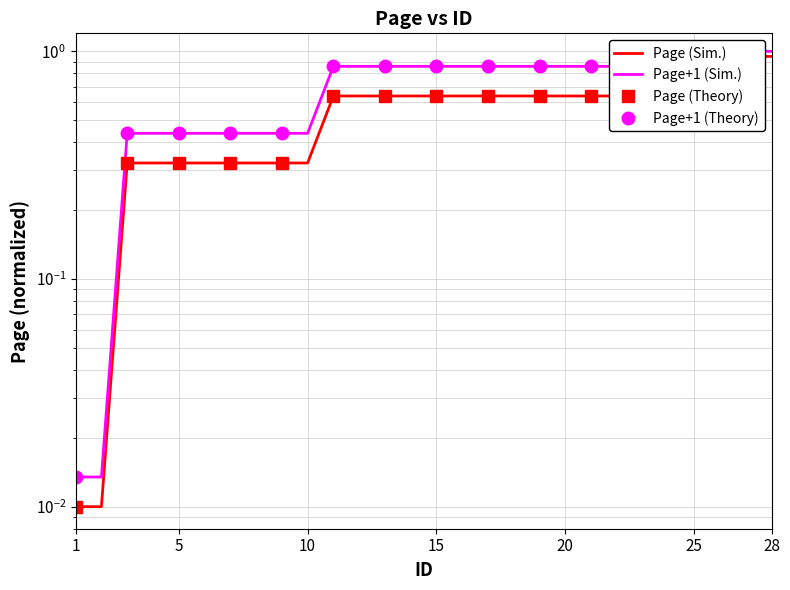

What value does the data have at 14?

0.6